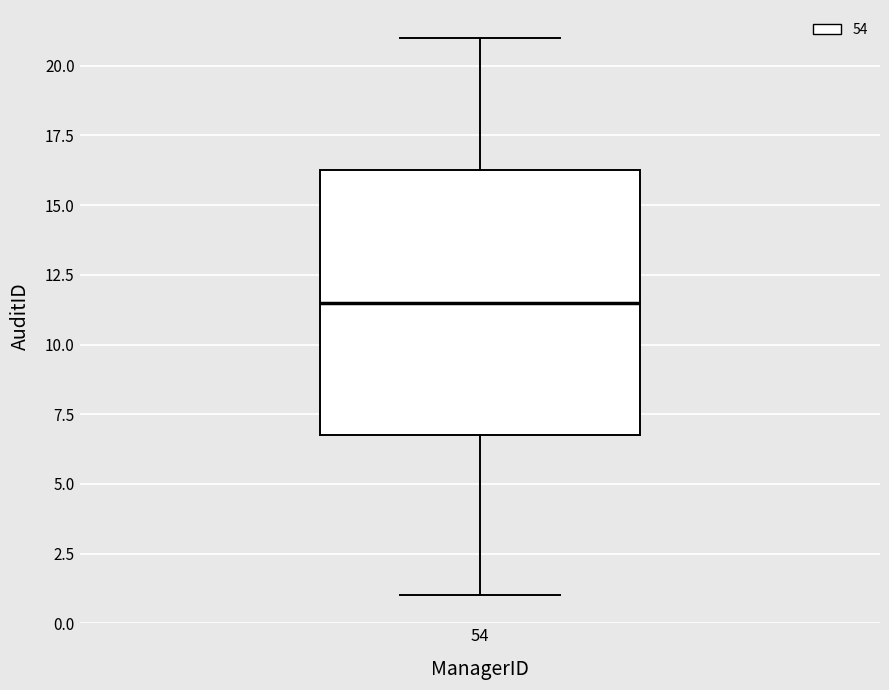

Read this box plot against the y-axis: the position of the median line, the range covered by the box, and the ends of both whiskers. The values are not printed on the chart, so give them approximately, as read against the axis.

median 11.5, box 7.0 to 16.5, whiskers 1.0 to 21.0